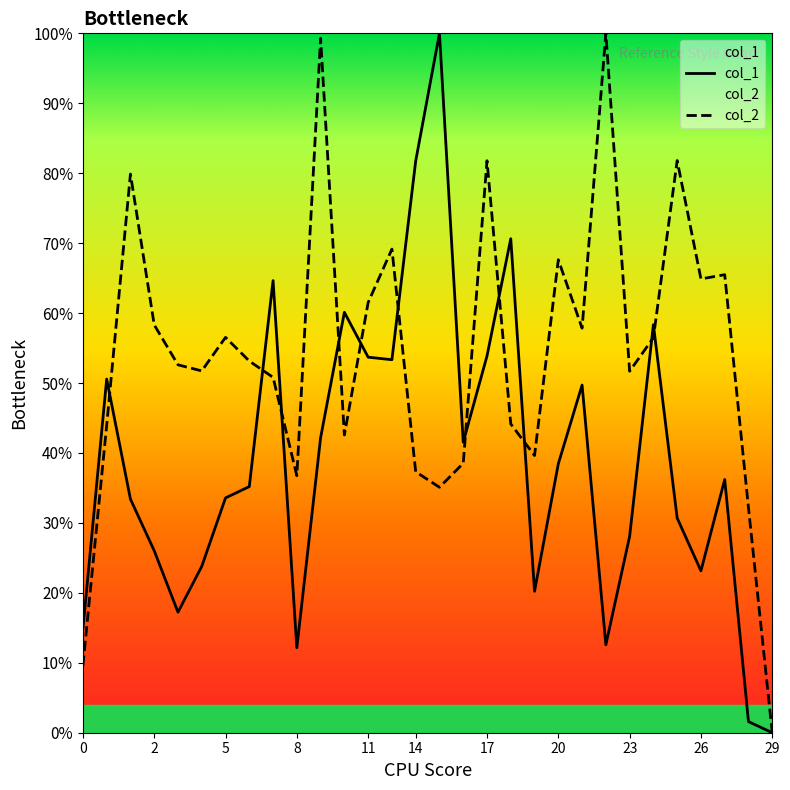

Which series has the largest total across all categories?

col_2